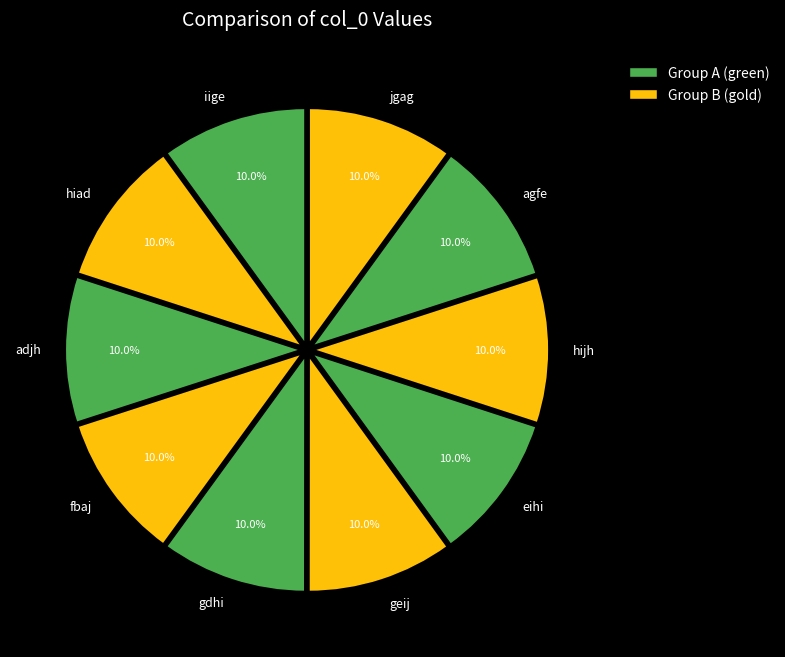

To the nearest percent, what portion does geij represent?

10%